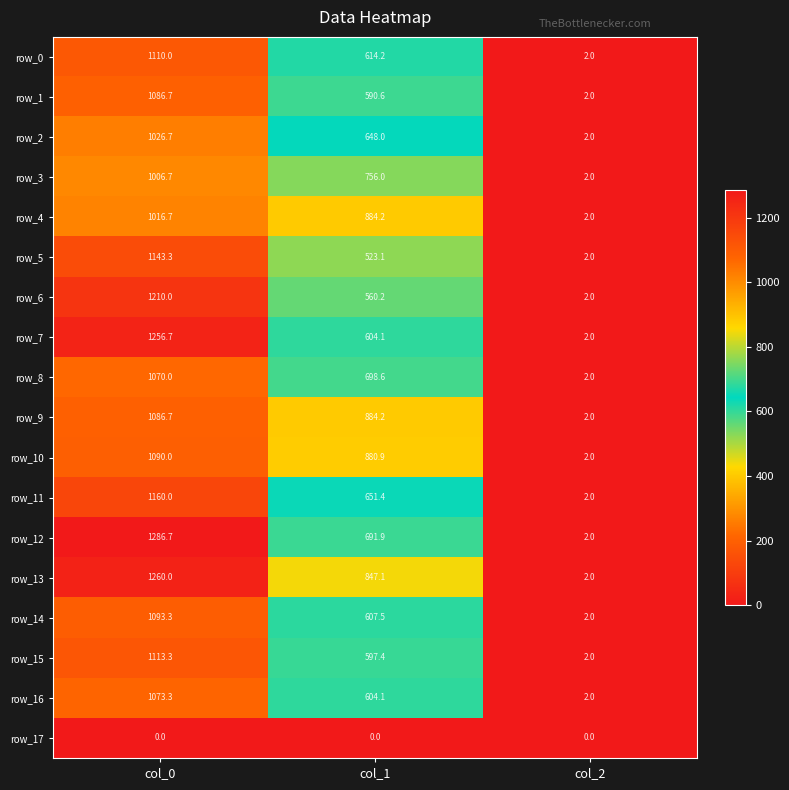

At which label is row_5 closest to 572?

col_1